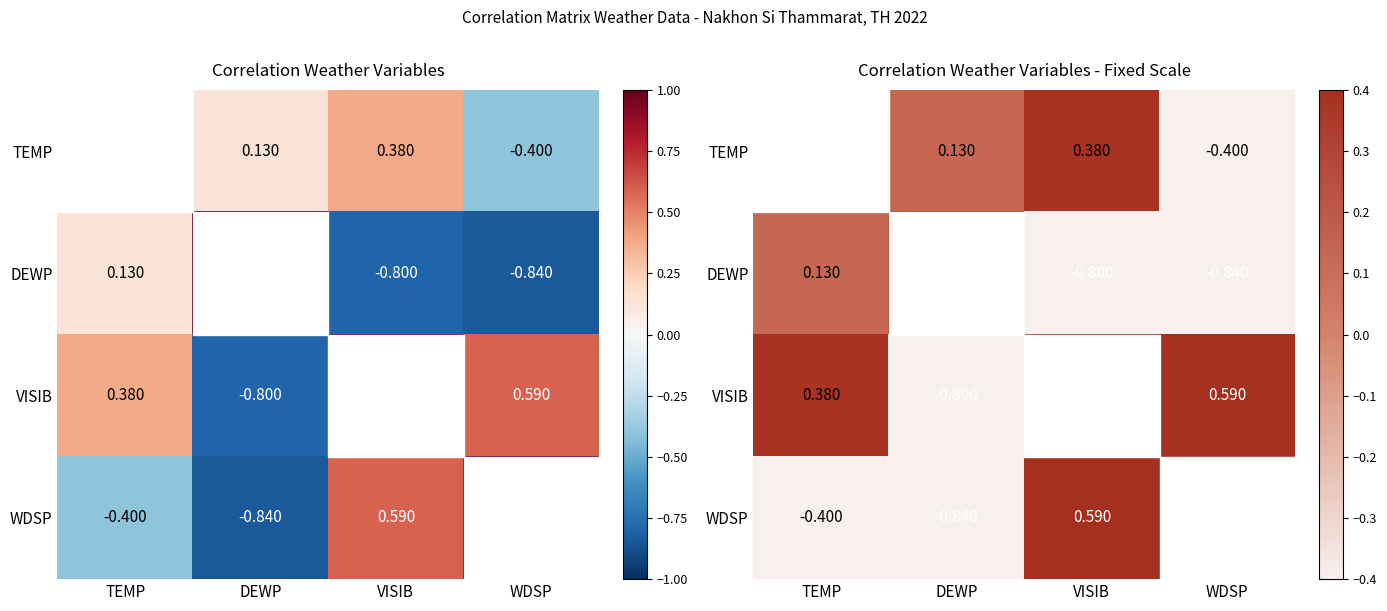

Count the WDSP values in the range 0 to 1.

2